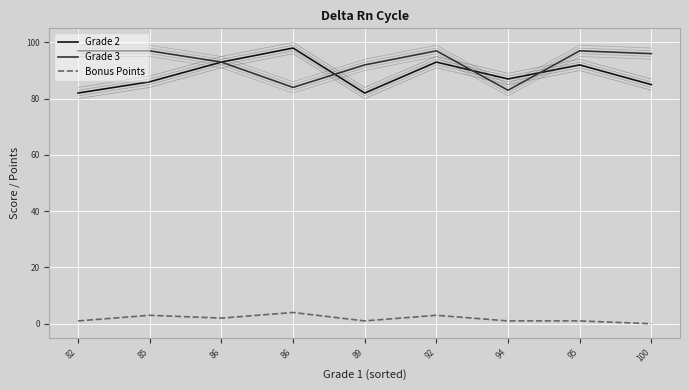

How many lines are shown in the chart?

3